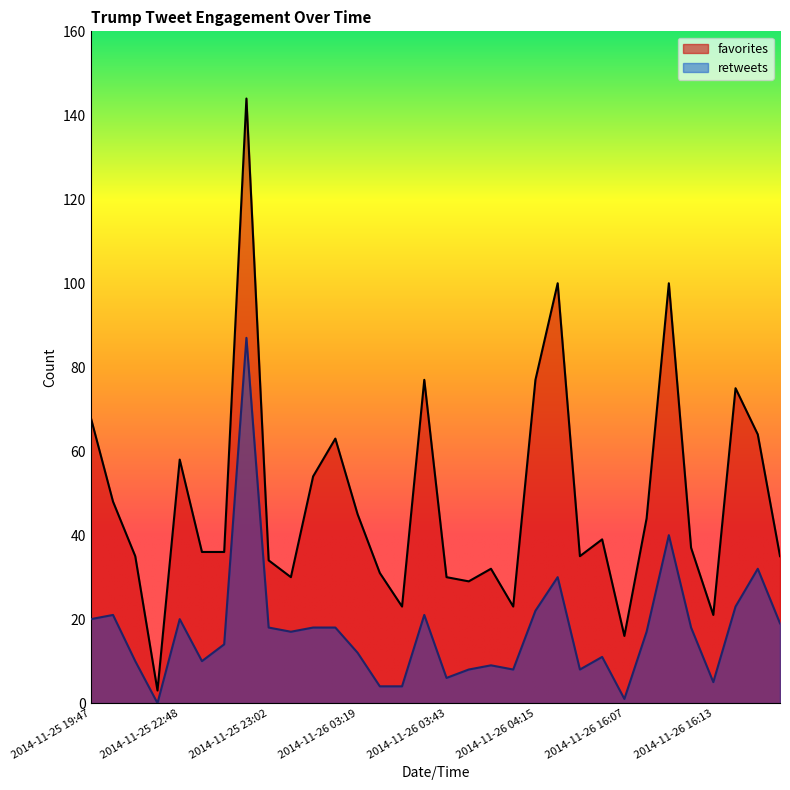

What value does the favorites series have at 2014-11-25 23:03?

30